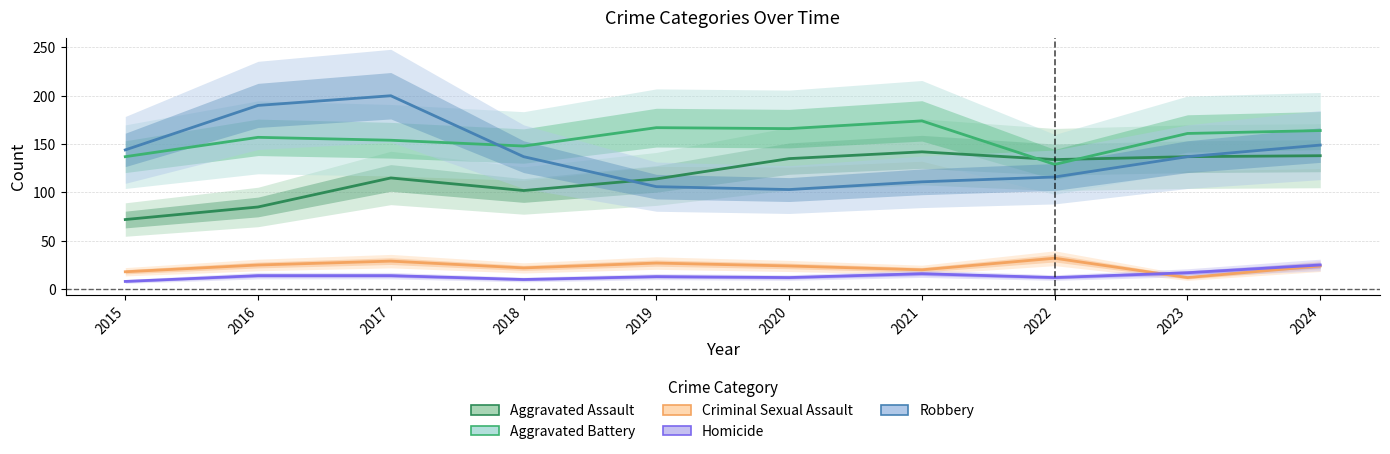

Which series has the widest spread of values?

Robbery